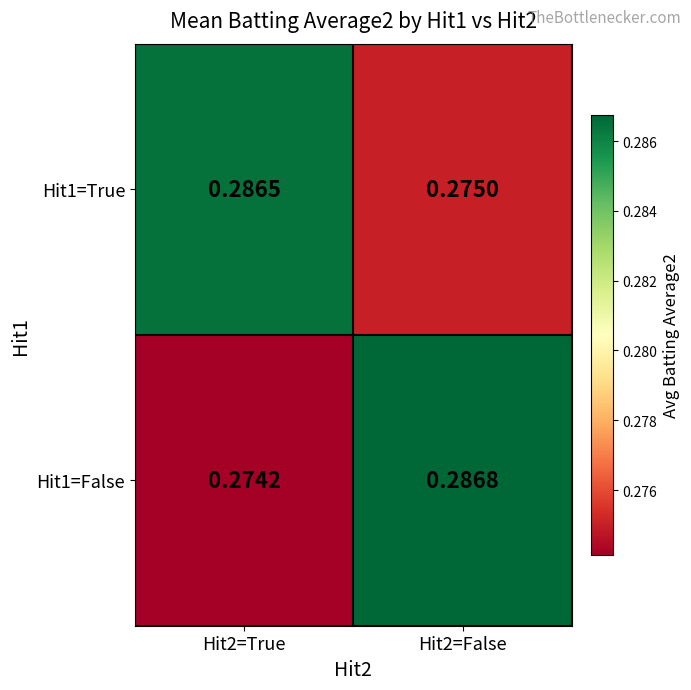

Is the value of Hit1=False at Hit2=True greater than the value of Hit1=True at Hit2=False?

No